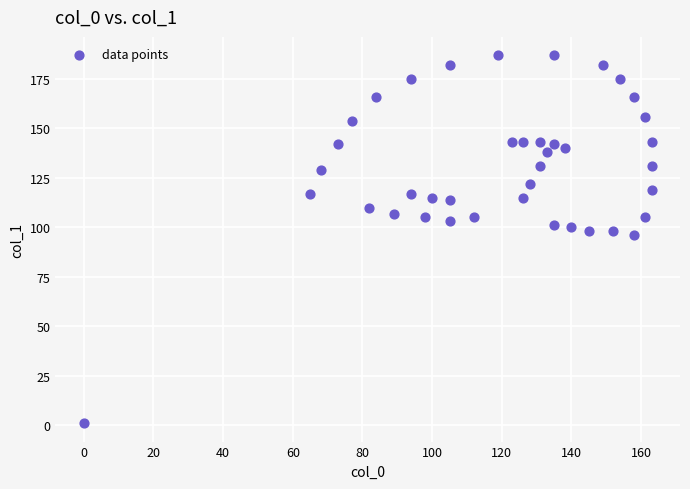

What is the range of X values (max minus min)?

163